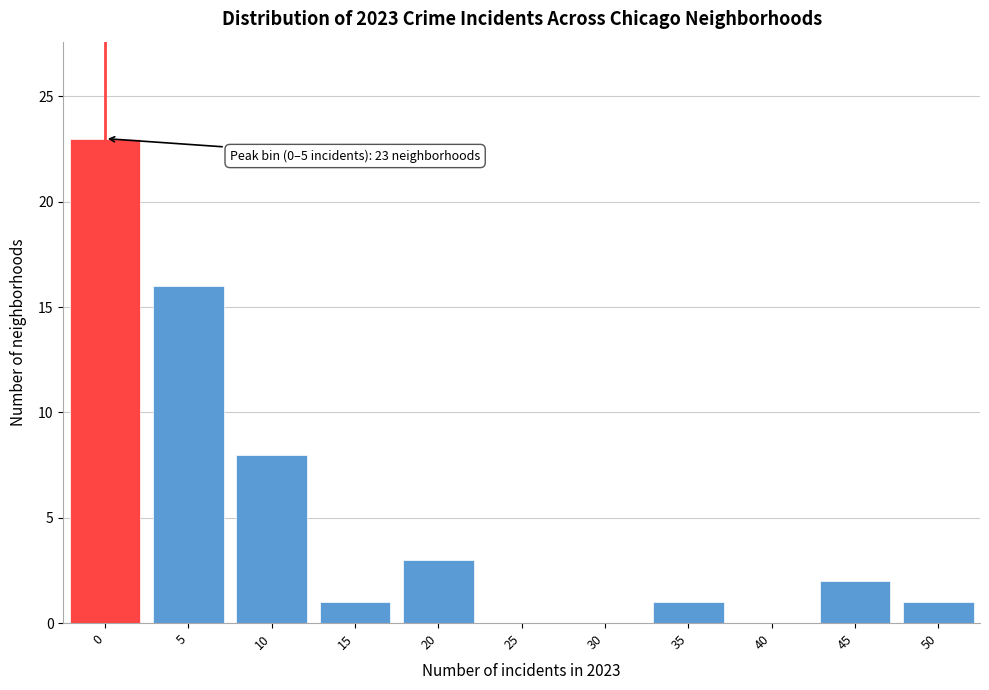

Reading right to left, list all the values displayed in this chart.

50=1	45=2	40=0	35=1	30=0	25=0	20=3	15=1	10=8	5=16	0=23